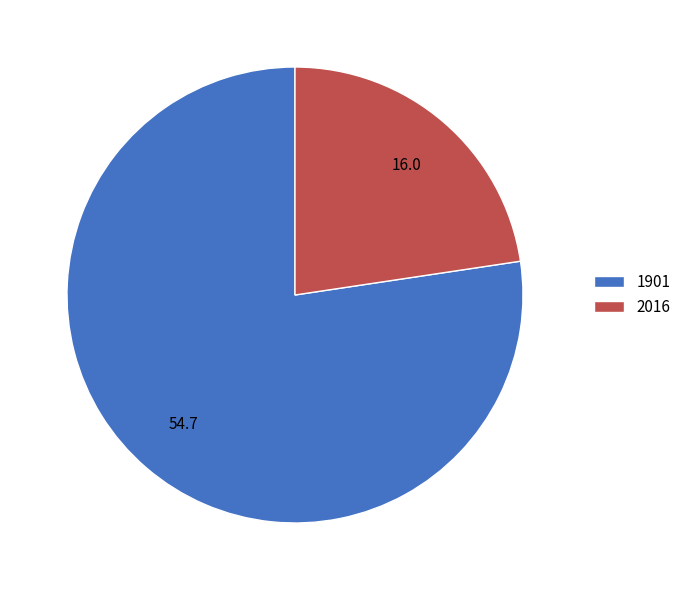

Which category has the smallest portion of the pie?

2016